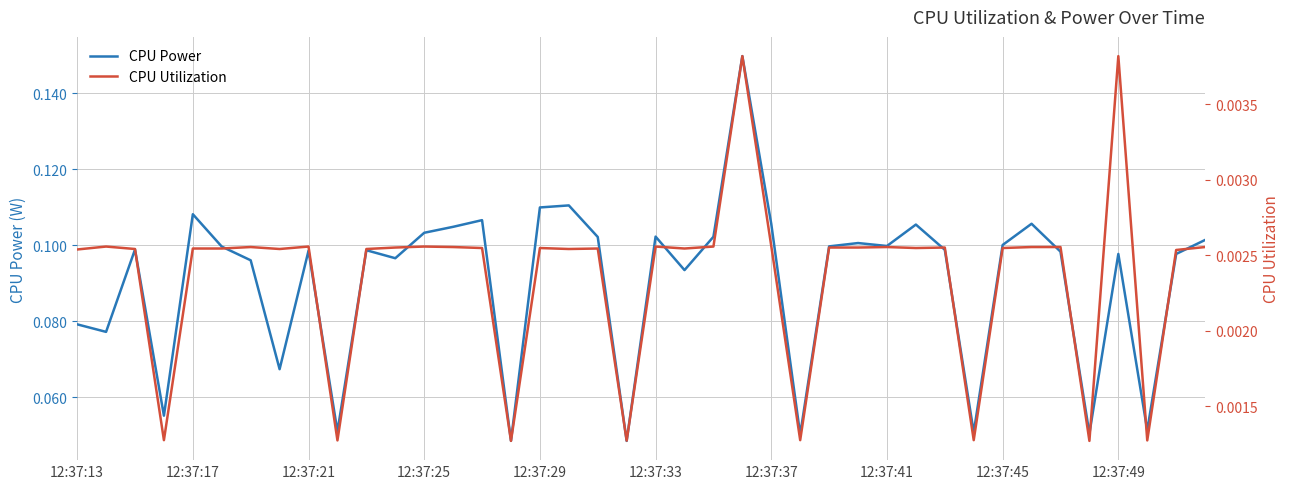

True or false: CPU Power and CPU Utilization cross at least once.

False